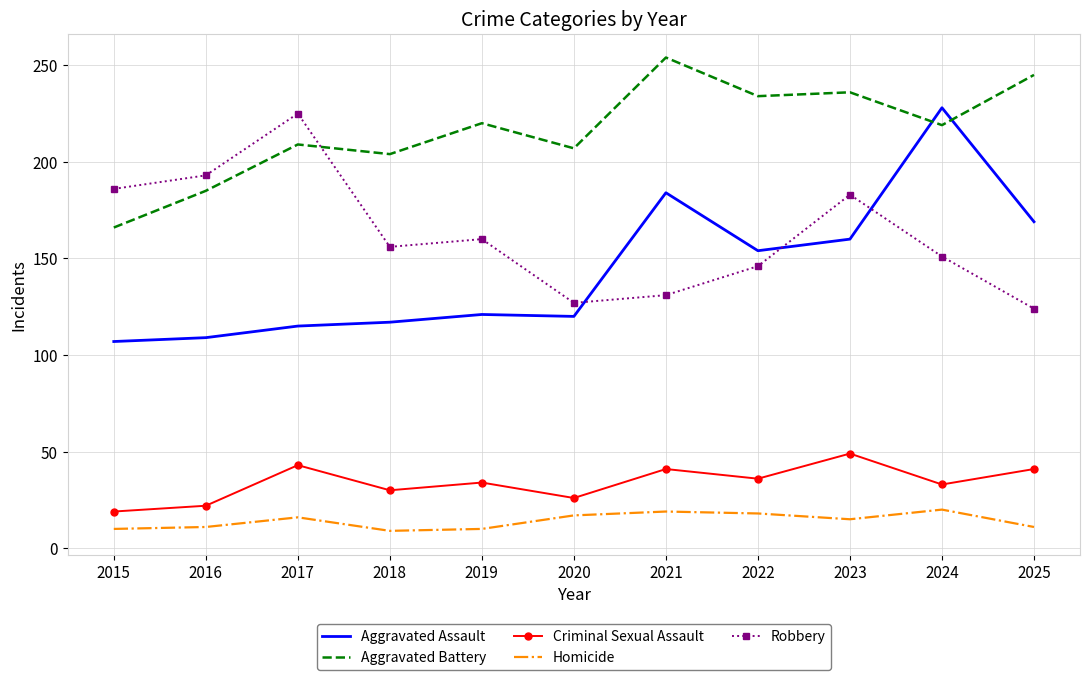

Count the number of data series in this chart.

5